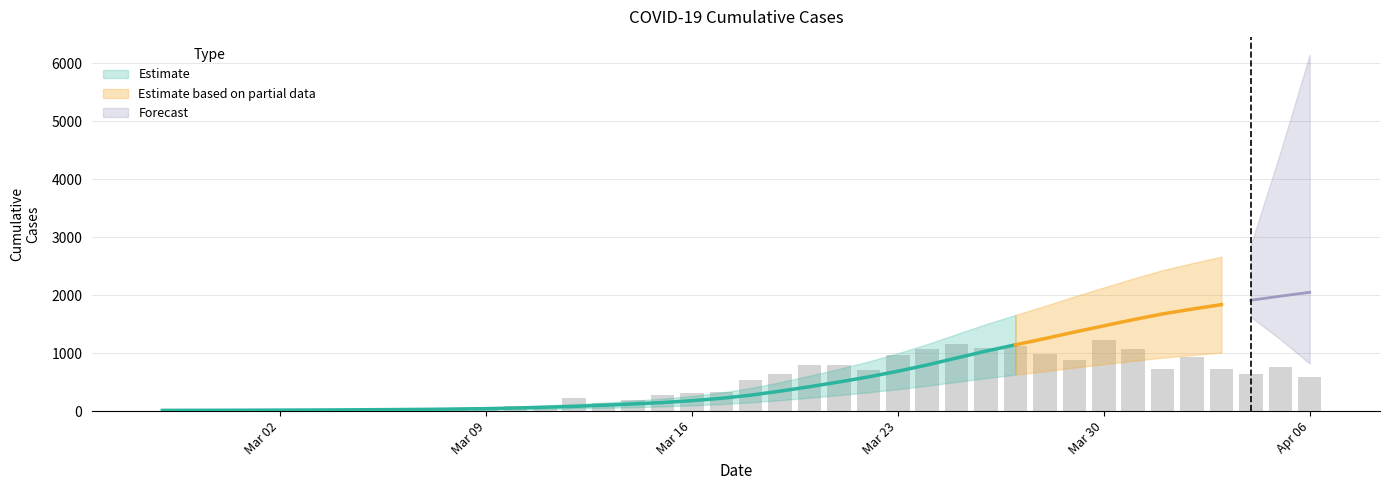

What is the label of the 25th bar from the right?

2020-03-13